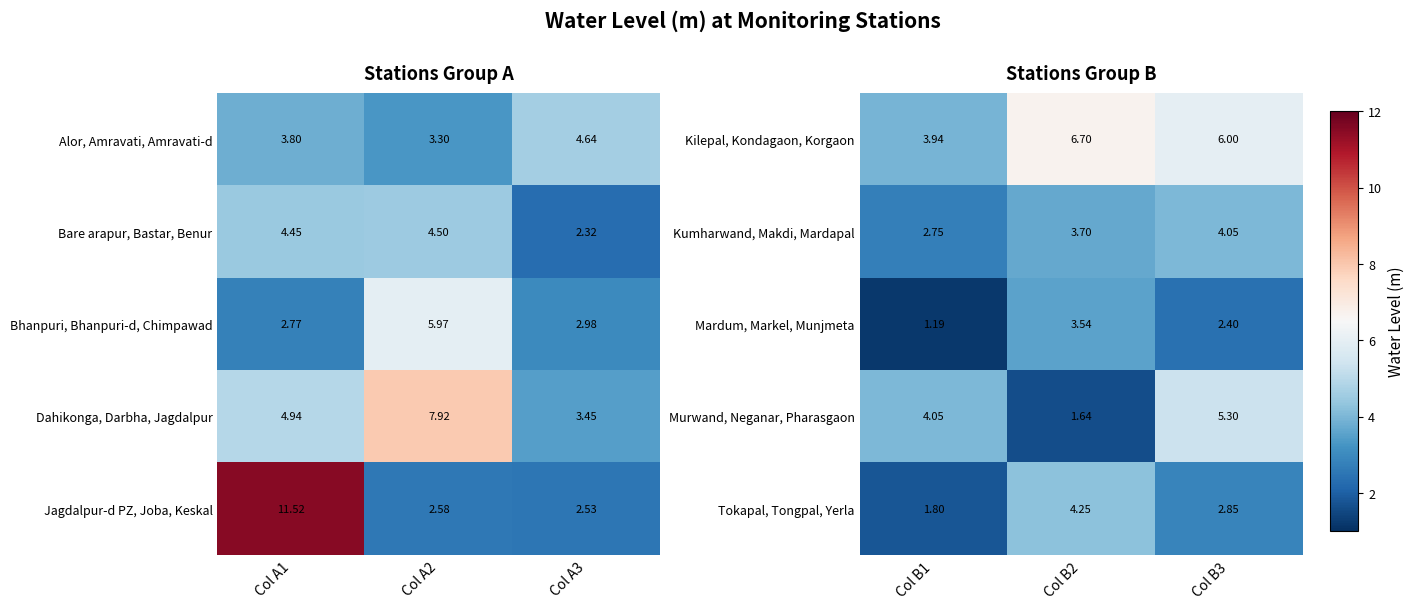

Is the value of Kumharwand, Makdi, Mardapal at Col B1 greater than the value of Tokapal, Tongpal, Yerla at Col B1?

Yes